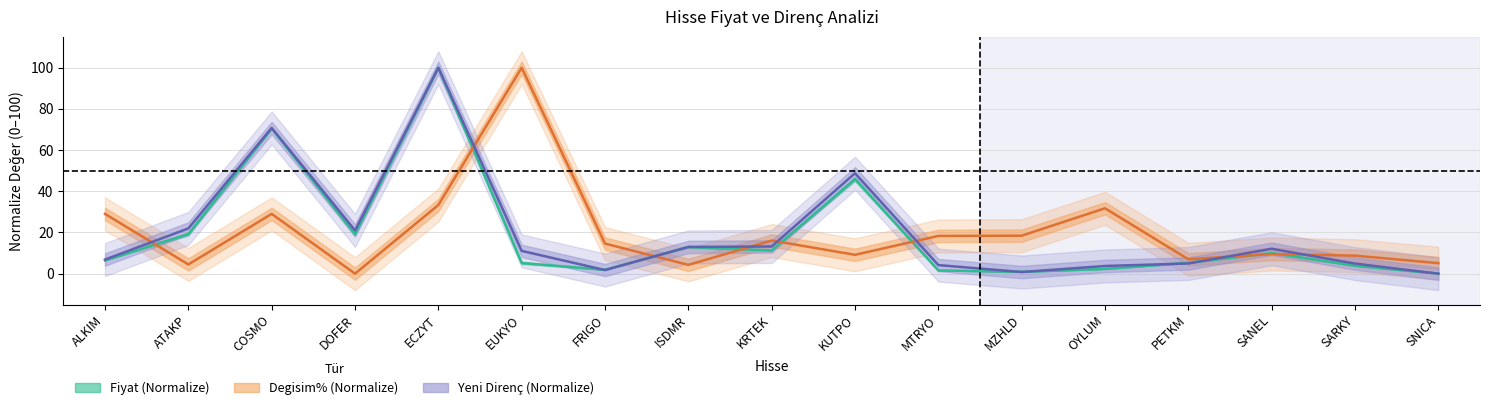

Reading left to right, what are all the values shown in this chart?

Fiyat: 6.4	19.2	70.5	19.2	100.0	5.2	1.9	12.9	11.3	45.9	1.6	0.9	2.3	5.3	10.0	3.8	0.0
Degisim%: 29.0	4.5	29.0	0.0	33.3	100.0	14.6	4.3	16.1	9.1	18.3	18.4	31.7	7.0	9.5	8.7	5.1
Kirilan_Direnc: 6.8	22.0	70.8	21.0	100.0	11.0	1.7	13.0	13.2	48.8	4.1	0.8	3.7	4.9	12.1	4.9	0.0